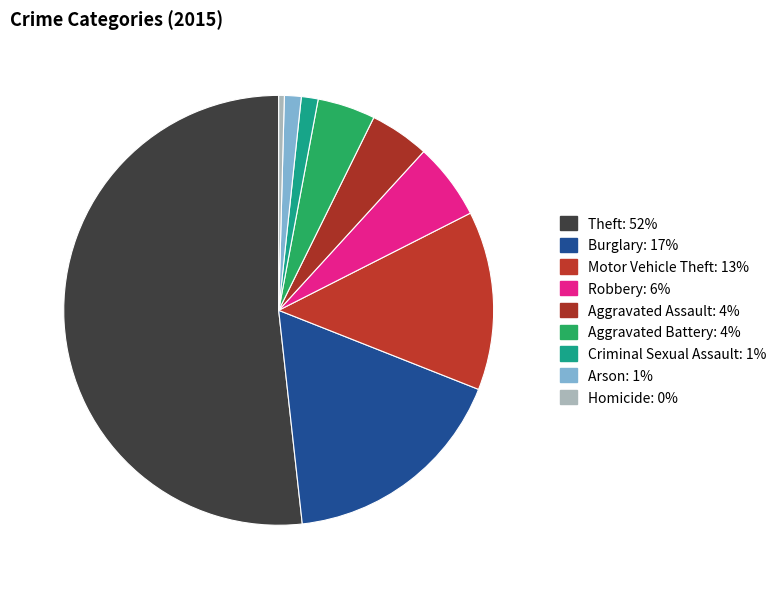

Count the number of slices in the pie.

9